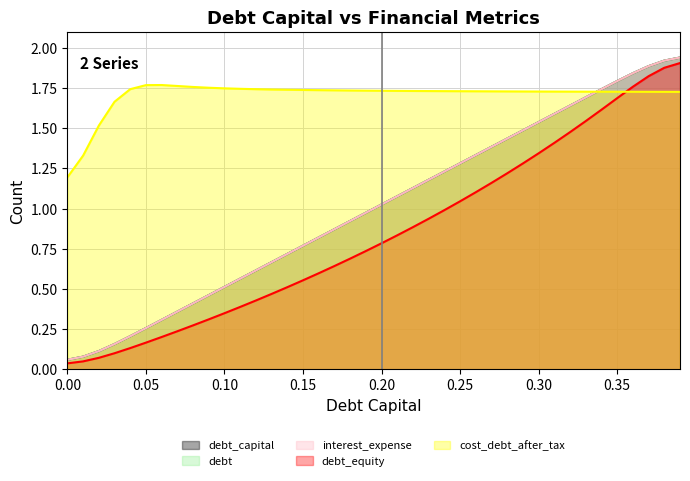

True or false: debt and debt_equity cross at least once.

False